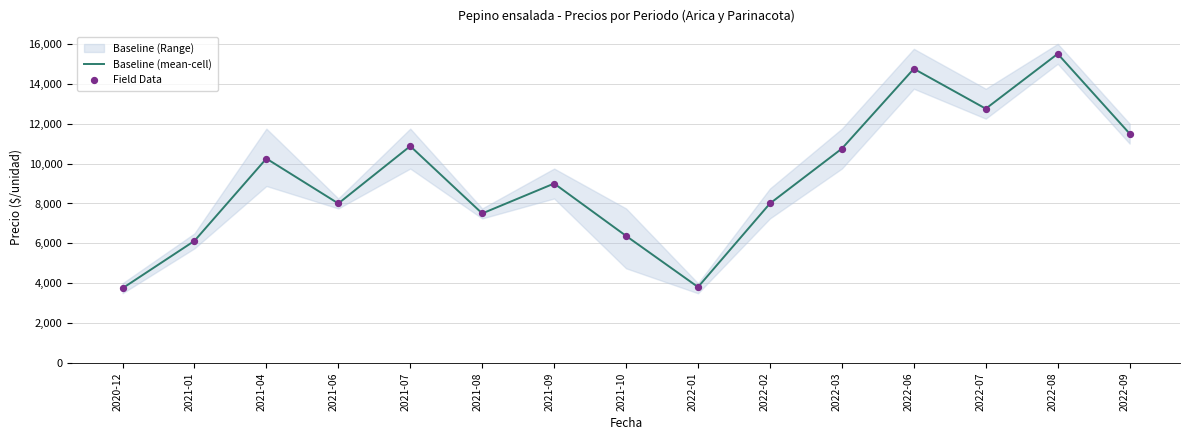

What is the total value across all series at 2022-01?

7624